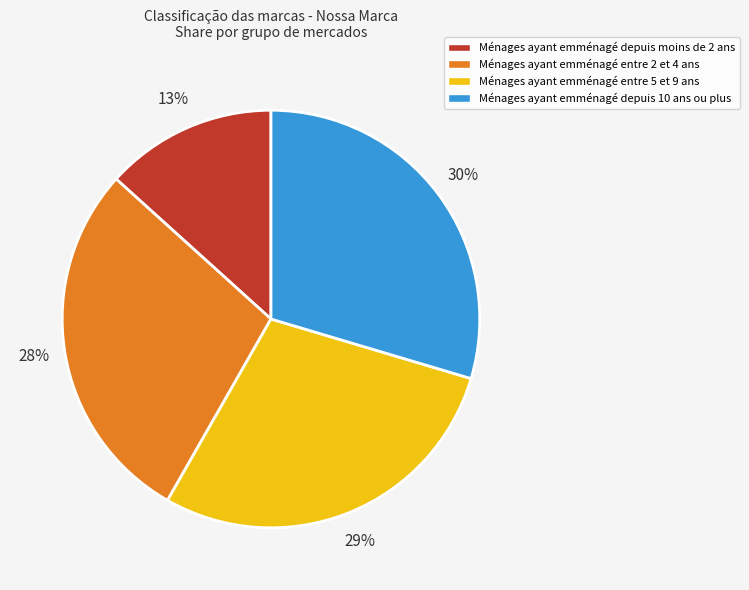

To the nearest percent, what is the average slice percentage?

25%